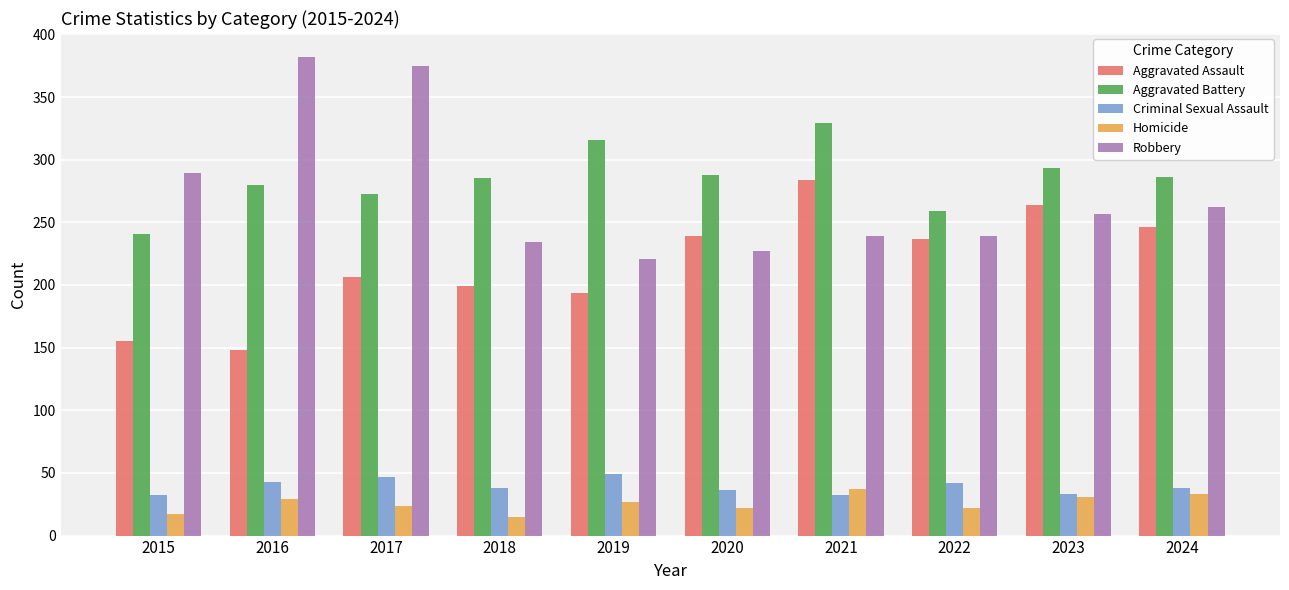

Is the value of Homicide at 2016 greater than the value of Robbery at 2022?

No